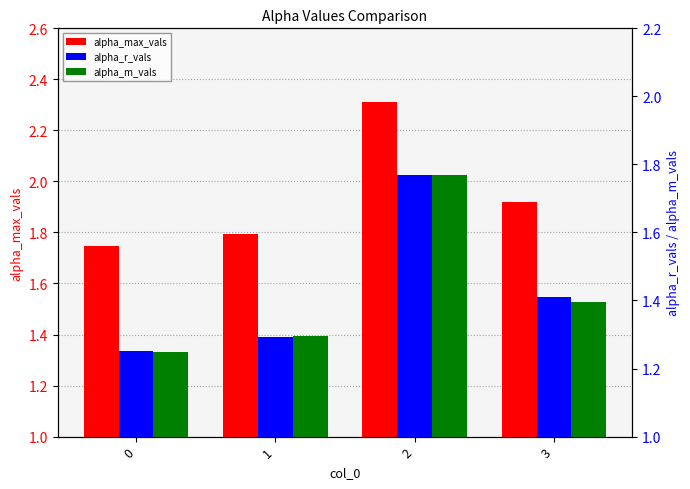

What is the value of the alpha_m_vals bar at the 1st from the left?

1.2